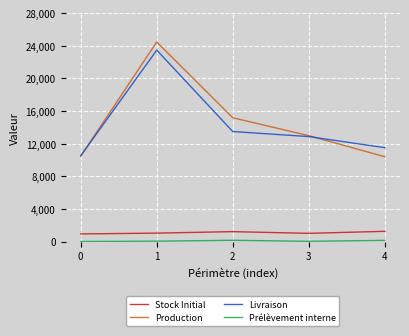

True or false: Stock Initial and Livraison cross at least once.

False